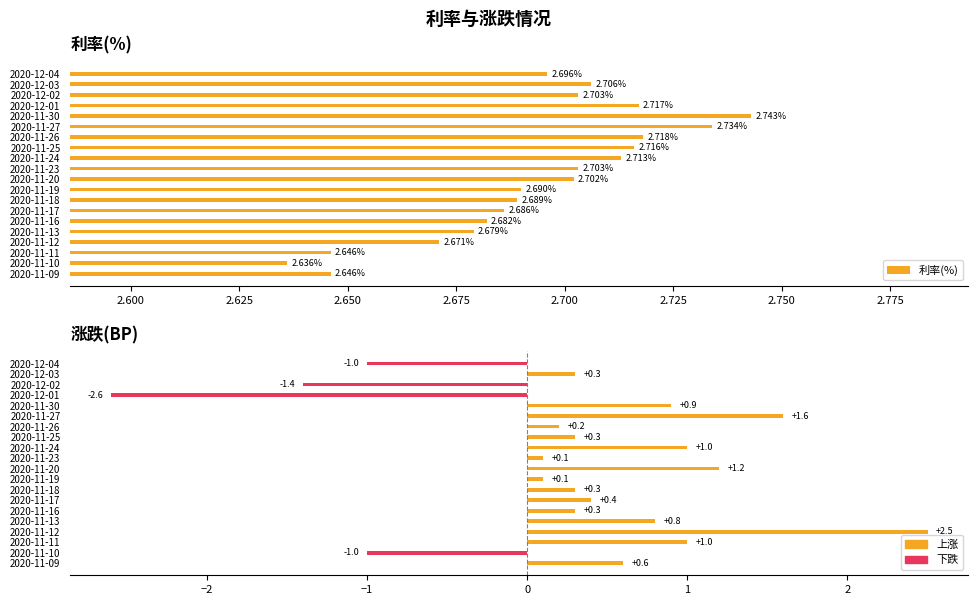

What is the sum of all 涨跌(BP) values?

5.6